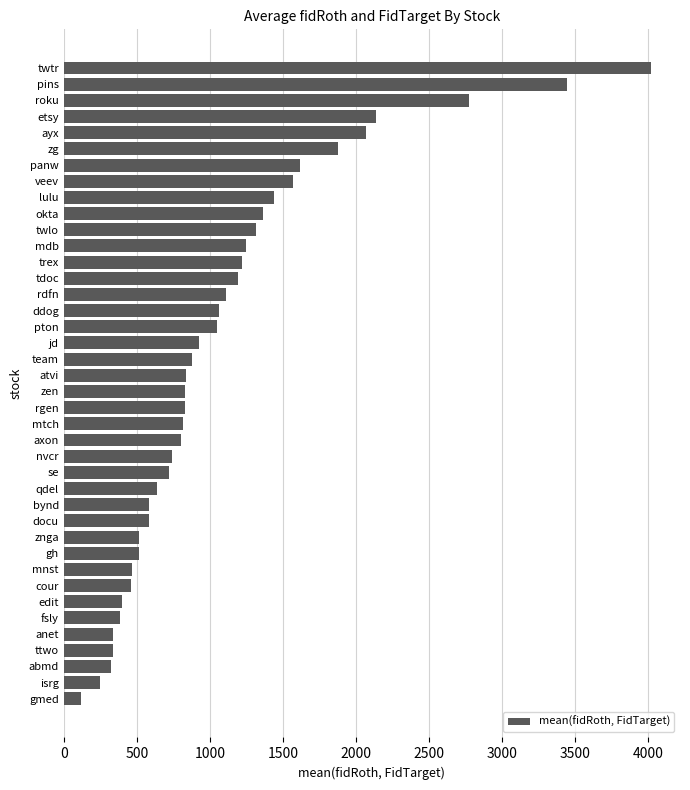

How many values exceed 839?

20